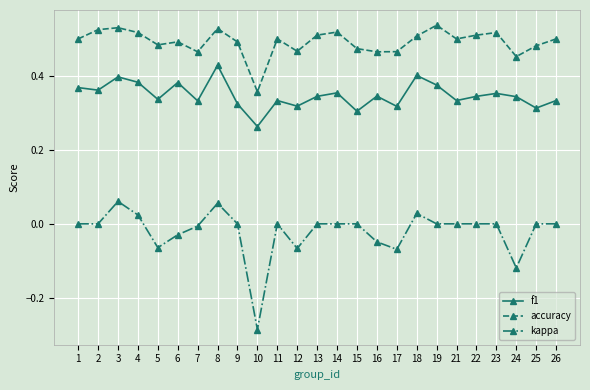

Which series has the largest range (max minus min)?

kappa